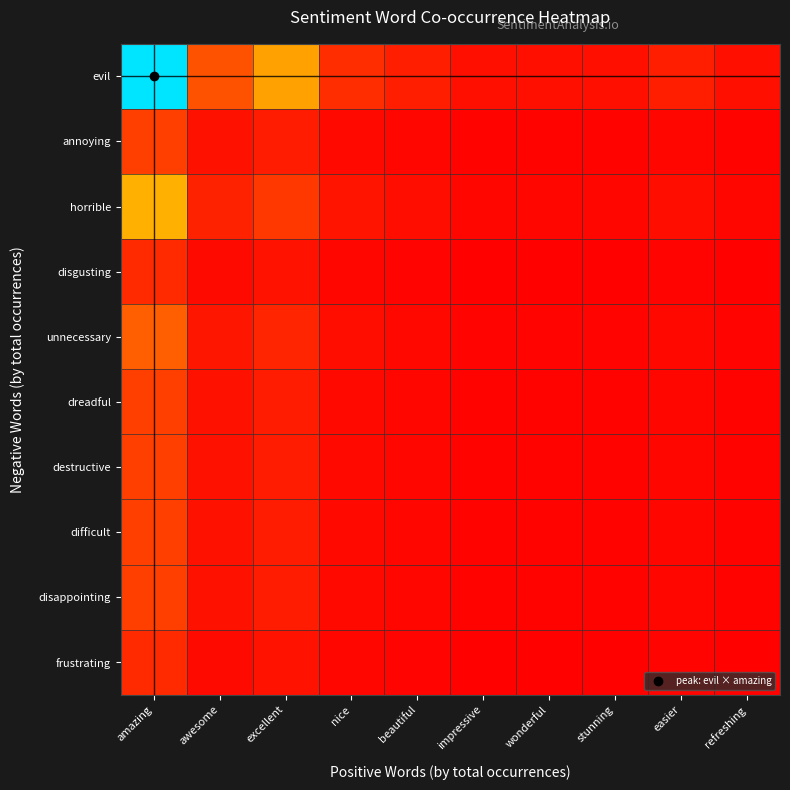

Which has a higher value, stunning or awesome?

awesome